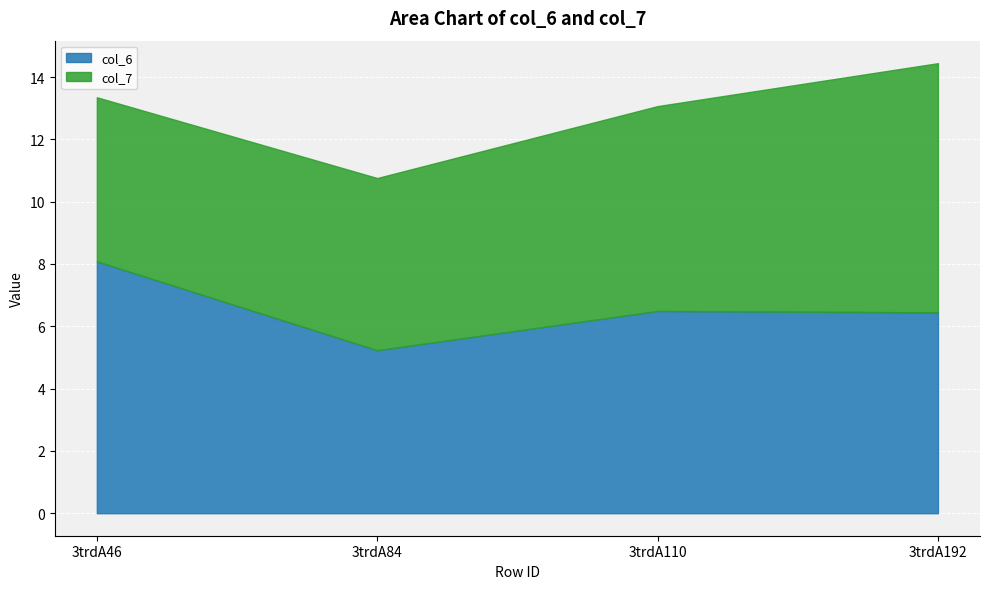

At which label does col_6 reach its minimum?

3trdA84